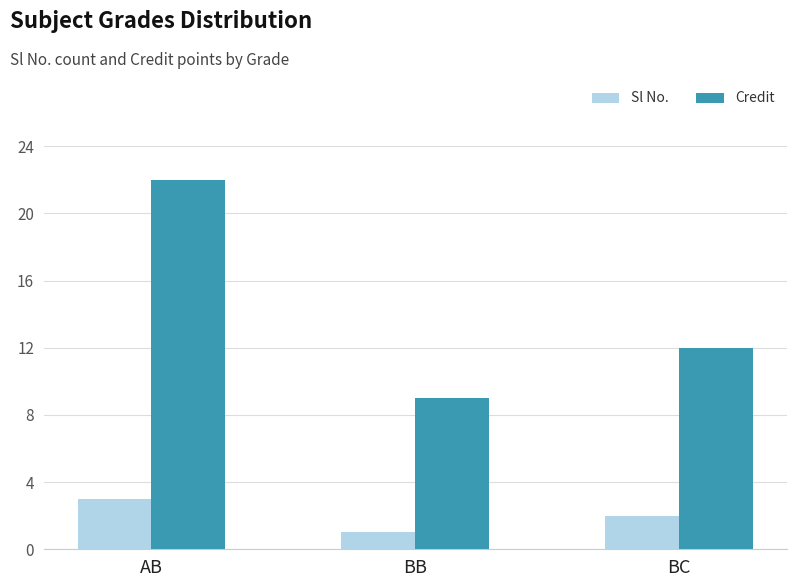

At which label does Credit first exceed 12?

AB